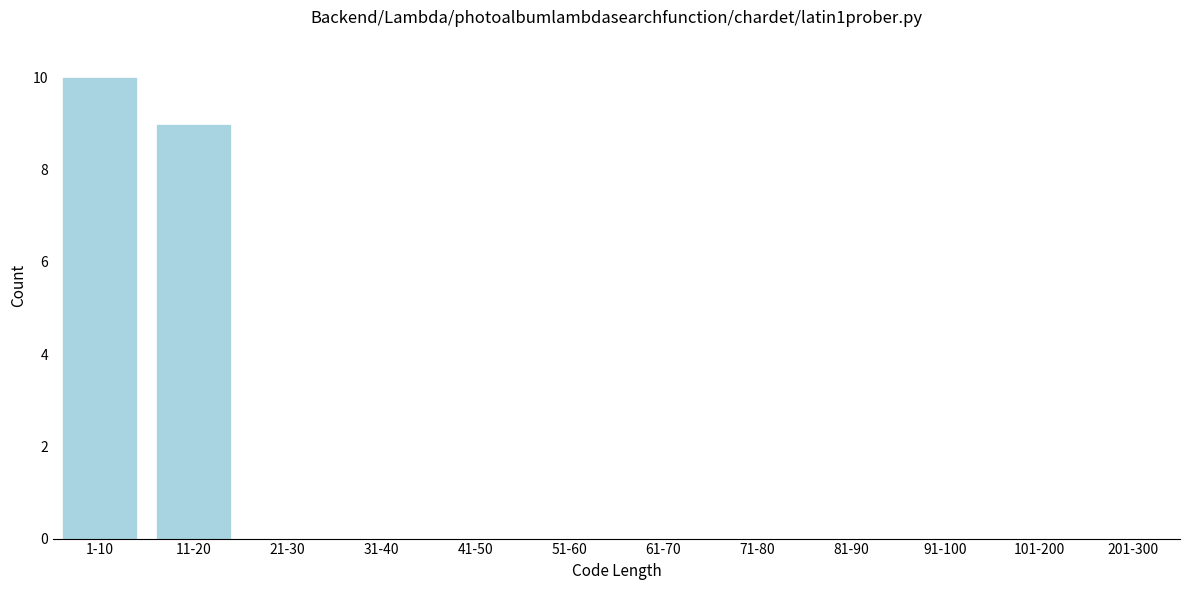

Reading left to right, list all the values displayed in this chart.

1-10=10	11-20=9	21-30=0	31-40=0	41-50=0	51-60=0	61-70=0	71-80=0	81-90=0	91-100=0	101-200=0	201-300=0